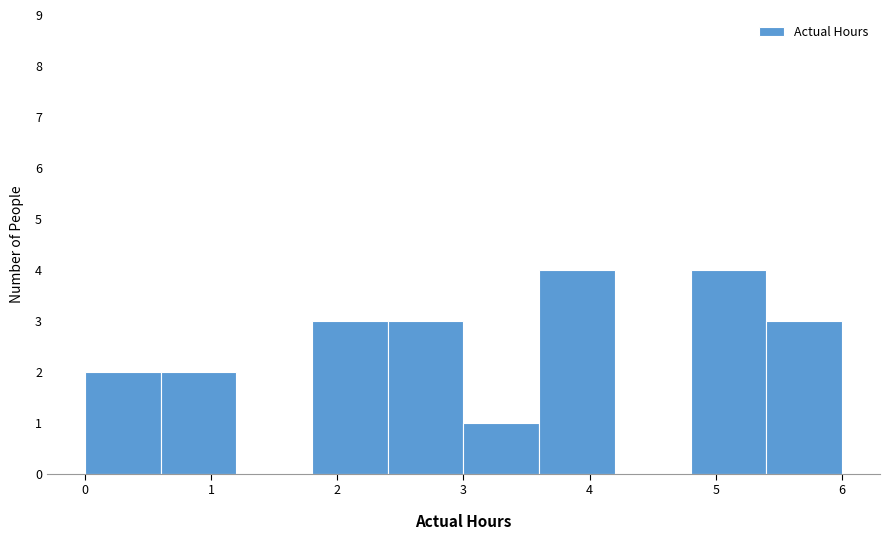

Reading left to right, list every bar in this chart as the range it spans on the x-axis followed by its height. Neither the bar edges nor the heights are printed on the chart, so give them approximately, as read against the axes.

0.0 to 0.6: 2
0.6 to 1.2: 2
1.2 to 1.8: 0
1.8 to 2.4: 3
2.4 to 3.0: 3
3.0 to 3.6: 1
3.6 to 4.2: 4
4.2 to 4.8: 0
4.8 to 5.4: 4
5.4 to 6.0: 3